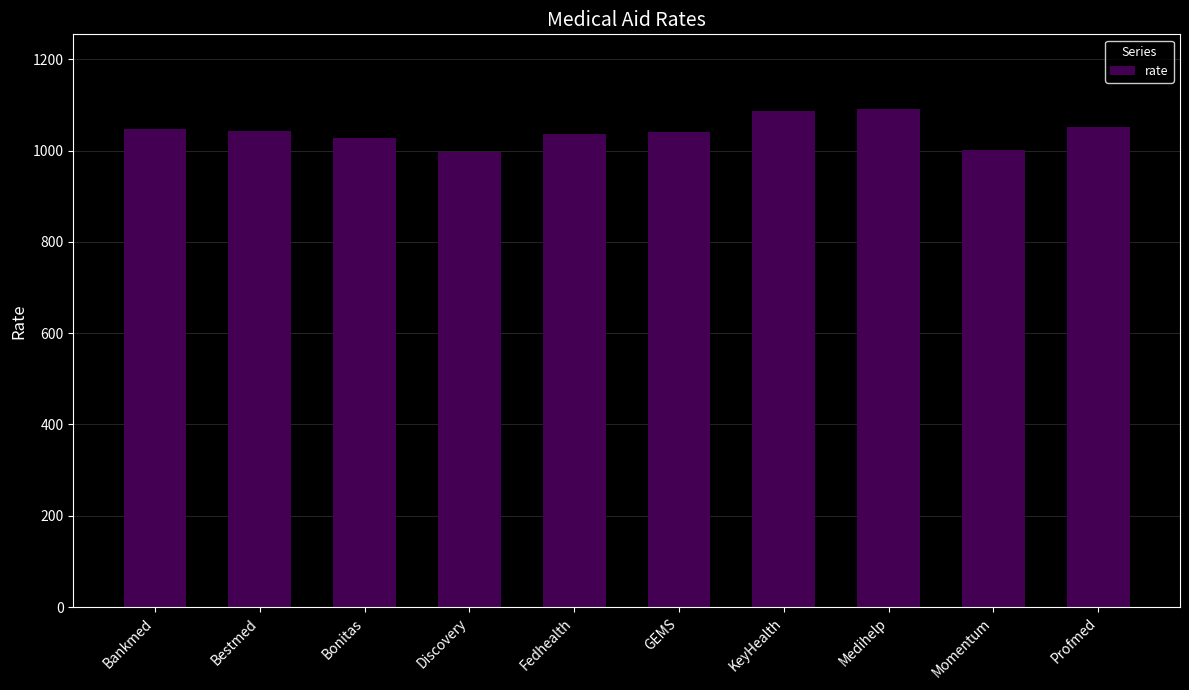

Count the number of categories in the chart.

10